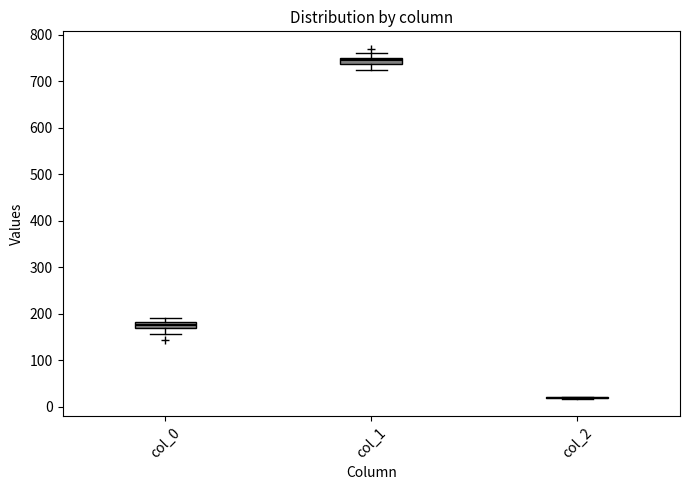

Where is the lower edge of the box for col_0 on the y-axis? The values are not printed on the chart, so give them approximately, as read against the axis.

170